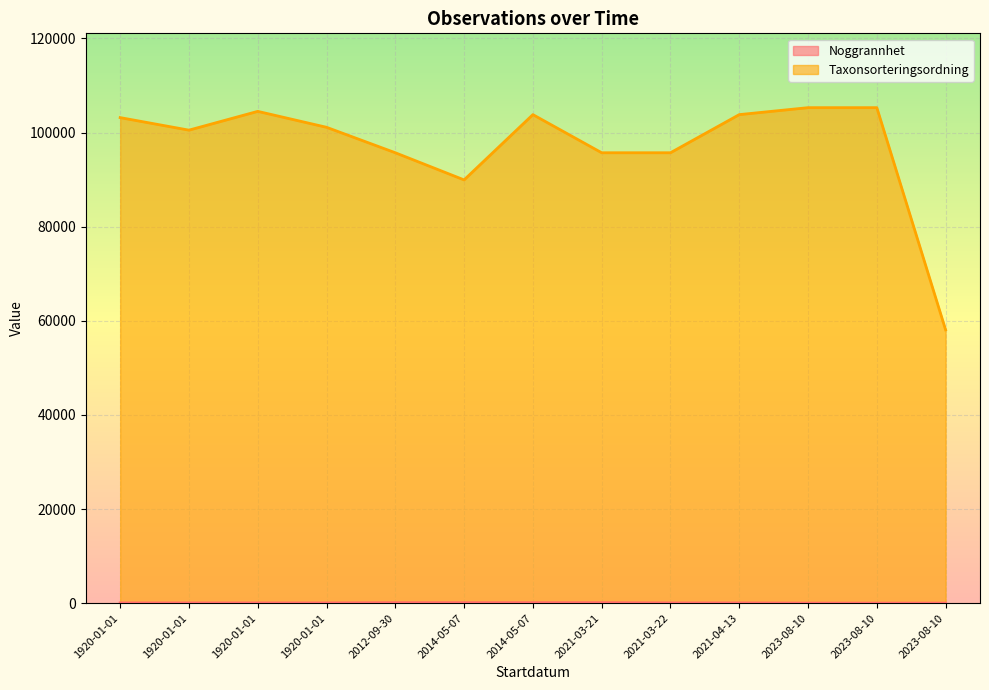

How many lines are shown in the chart?

2